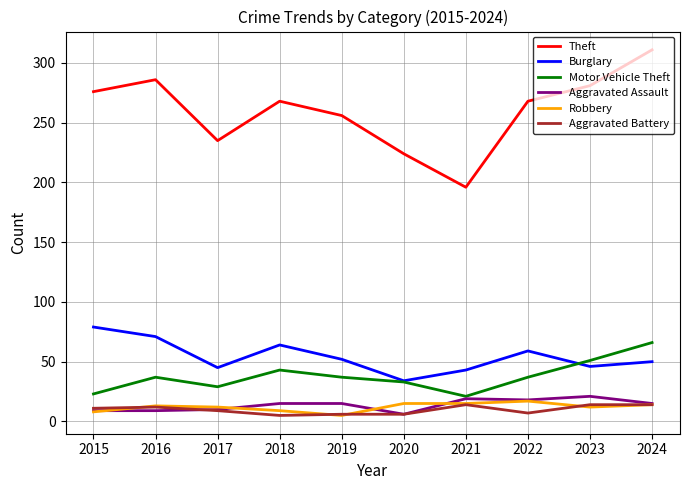

At how many categories does at least one series exceed 33?

10